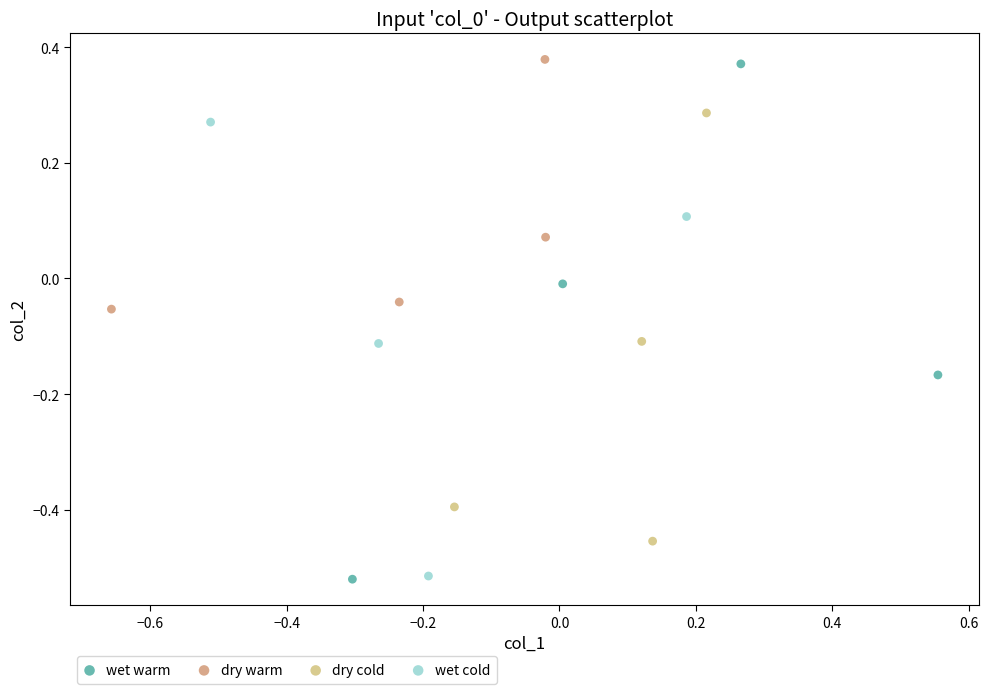

Which series has the widest spread of Y values?

wet warm